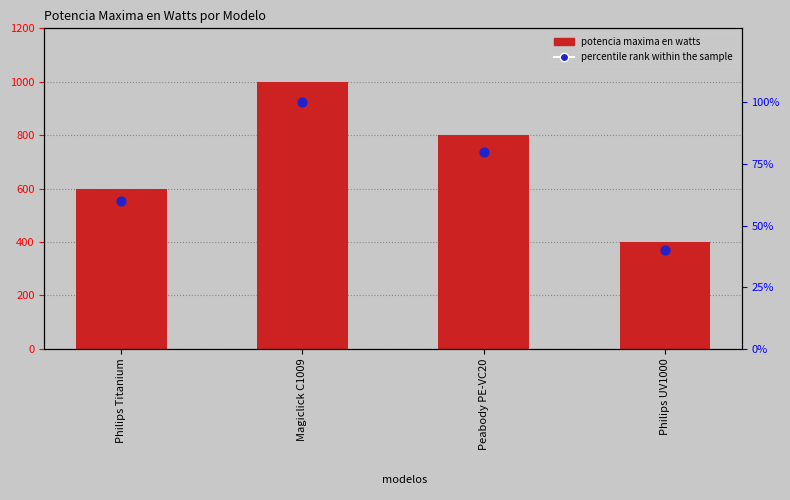

What are all the series names shown in the legend?

potencia maxima en watts, percentile rank within the sample